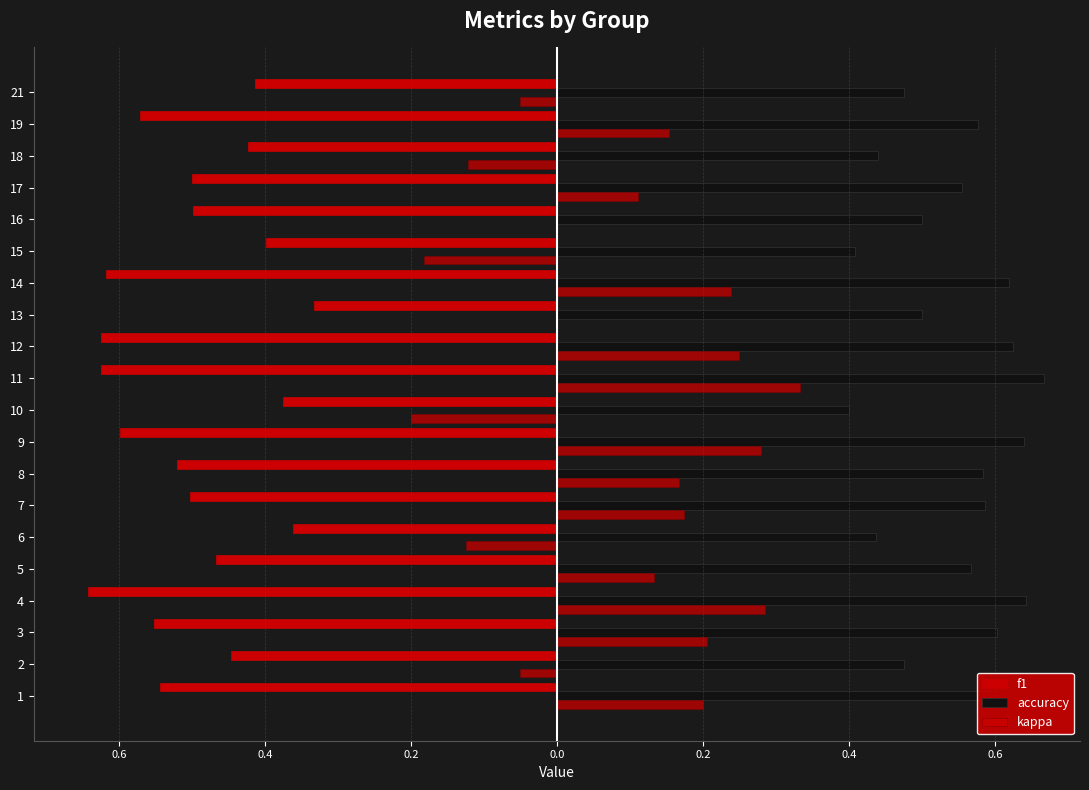

How many categories are shown in the chart?

20